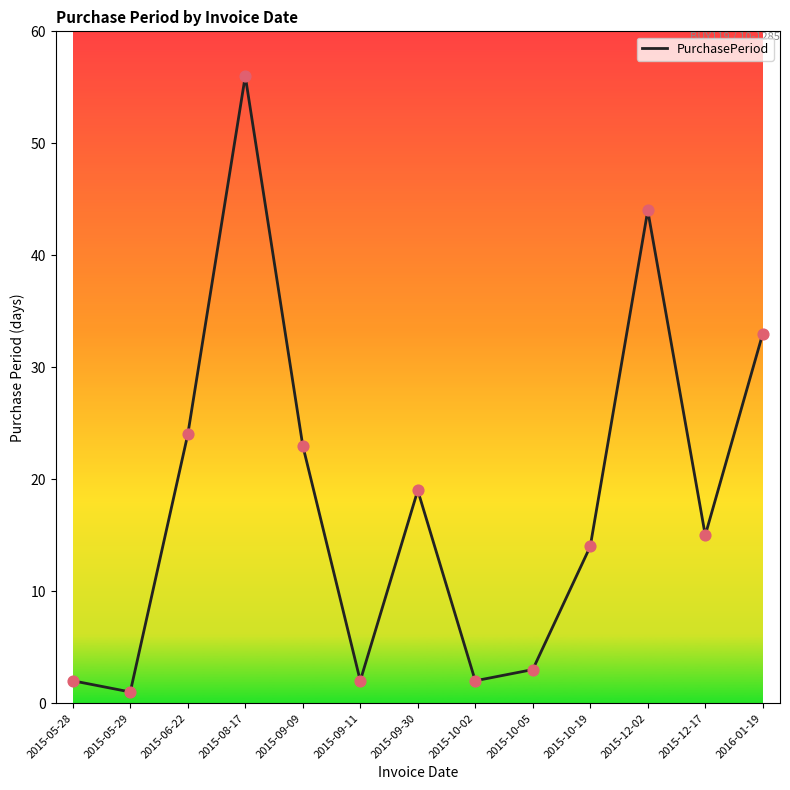

What is the change in value from 2015-10-05 to 2016-01-19?

+30